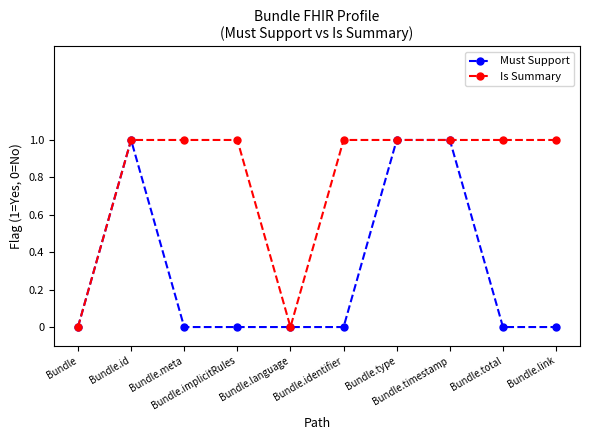

What is the maximum value for Is Summary?

1